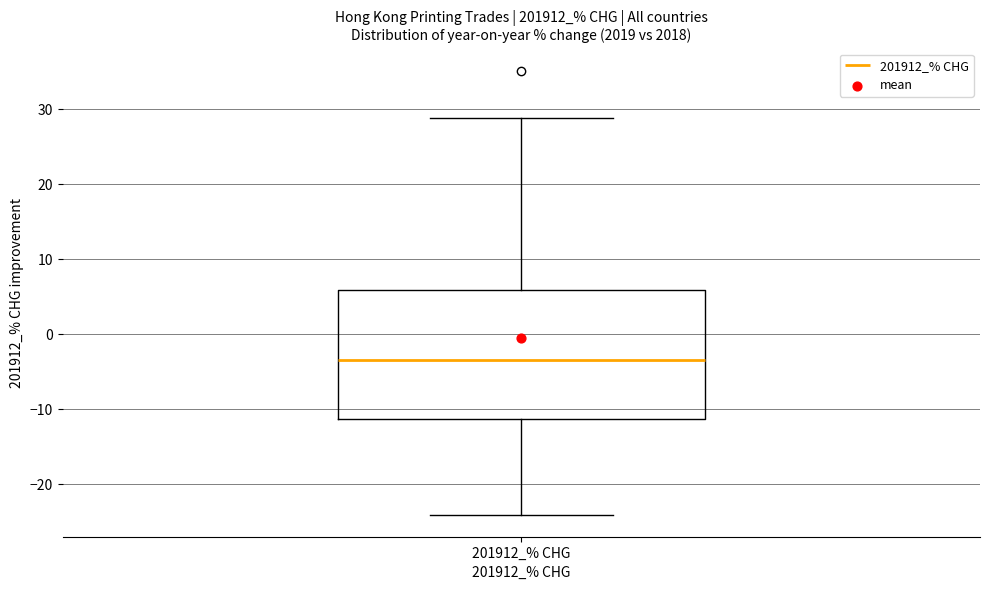

Read this box plot against the y-axis: the position of the median line, the range covered by the box, and the ends of both whiskers. The values are not printed on the chart, so give them approximately, as read against the axis.

median -3, box -11 to 6, whiskers -24 to 29